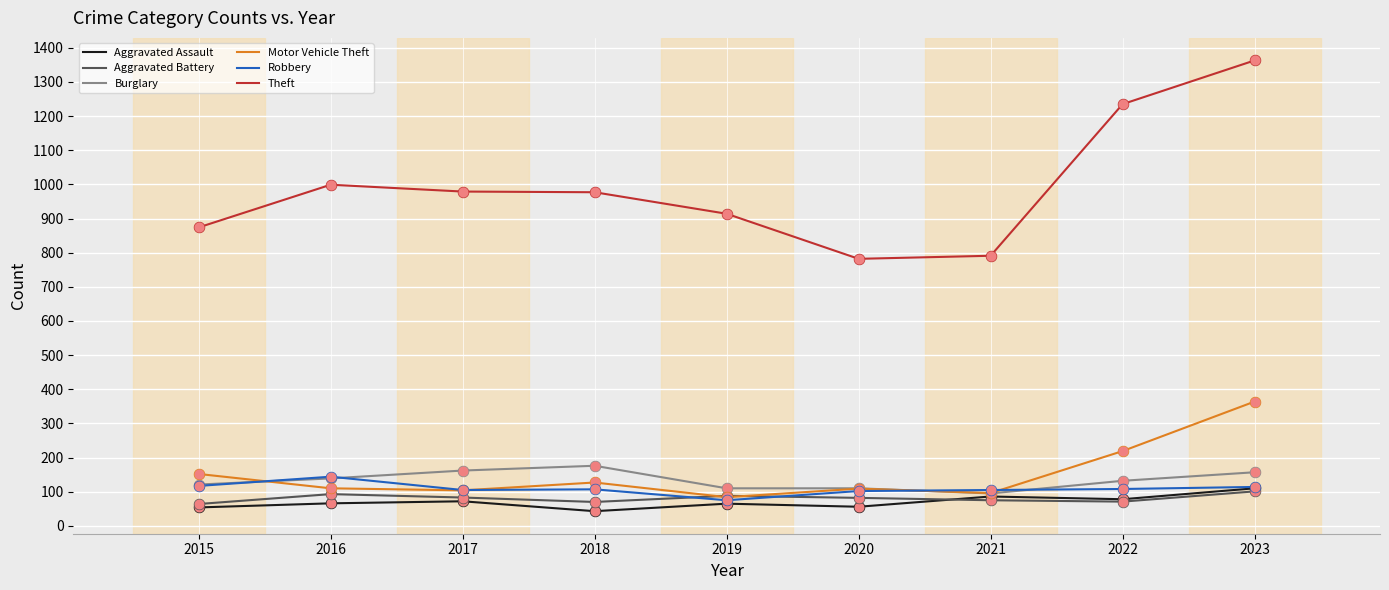

What are all the series names shown in the legend?

Aggravated Assault, Aggravated Battery, Burglary, Motor Vehicle Theft, Robbery, Theft